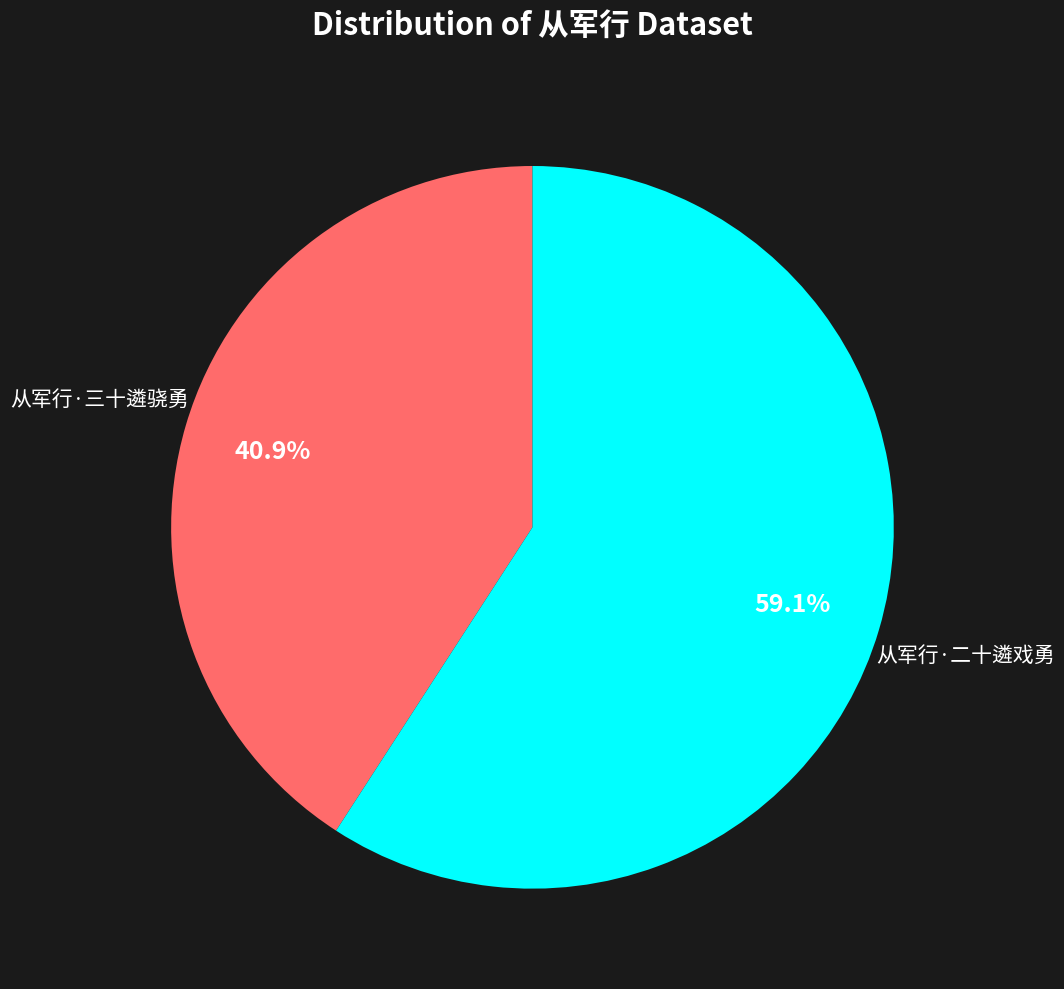

Do 从军行·二十遴戏勇 and 从军行·三十遴骁勇 together represent more than half of the pie?

Yes